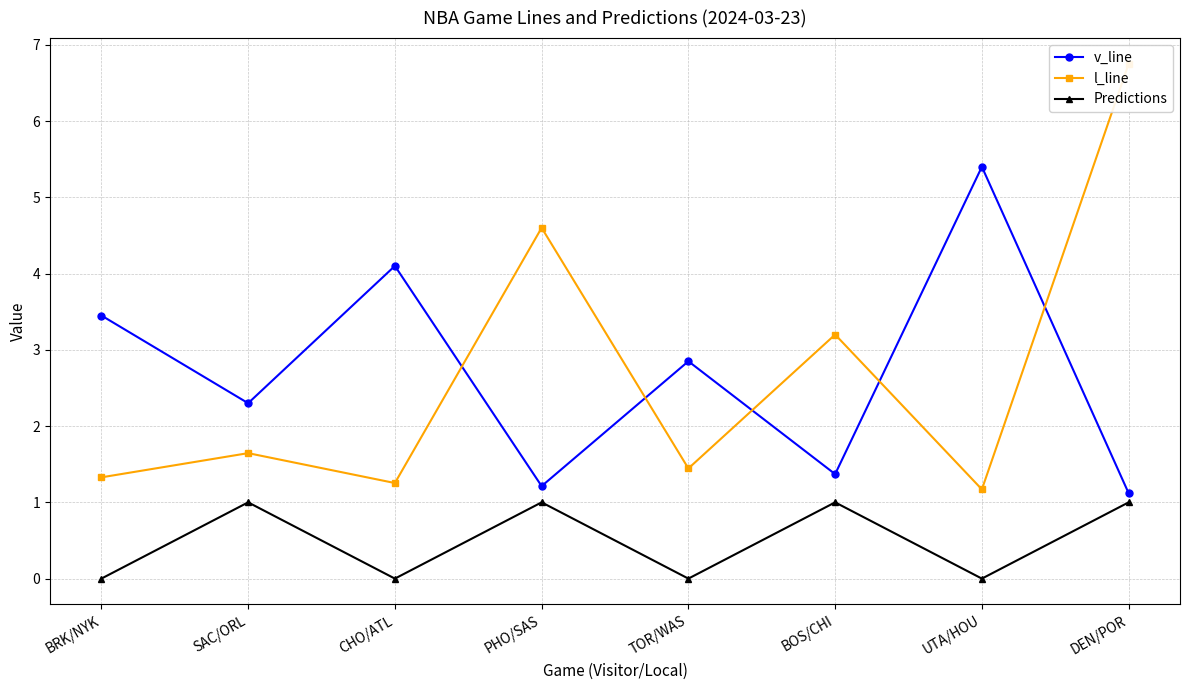

What is the value of the l_line point at the 7th from the left?

1.2